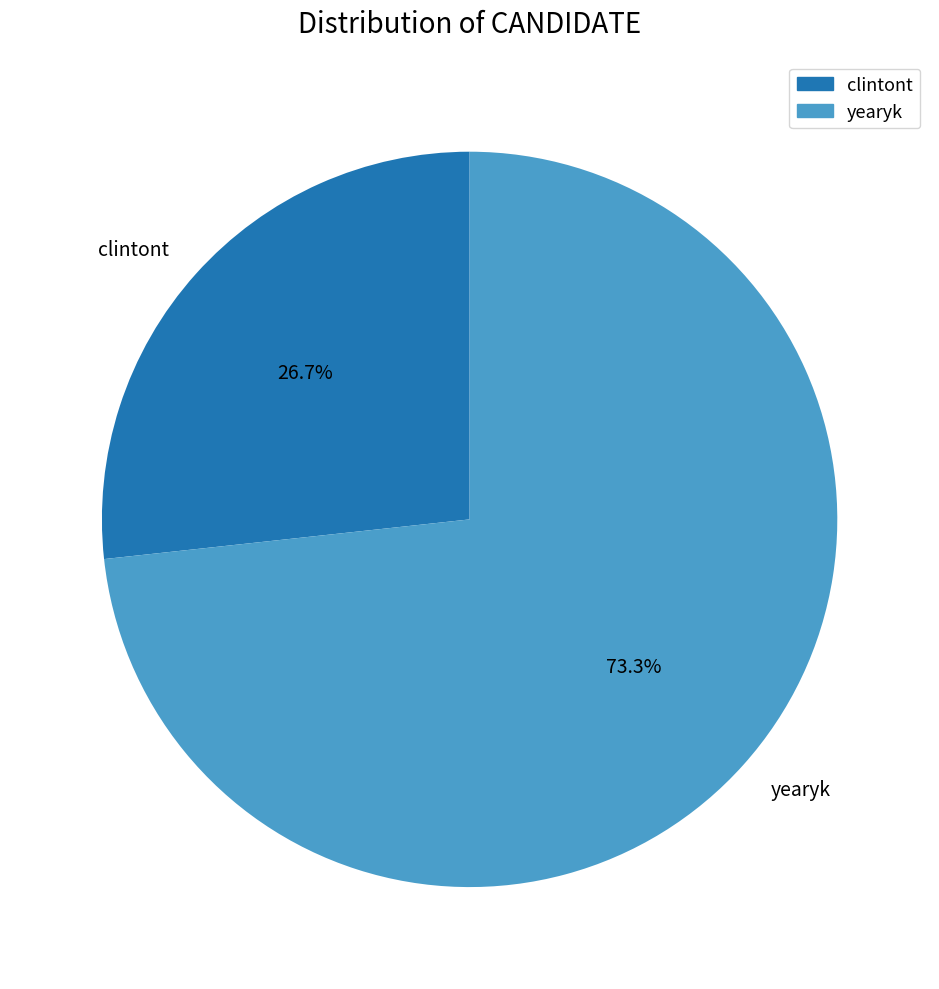

Does yearyk account for over 50% of the chart?

Yes